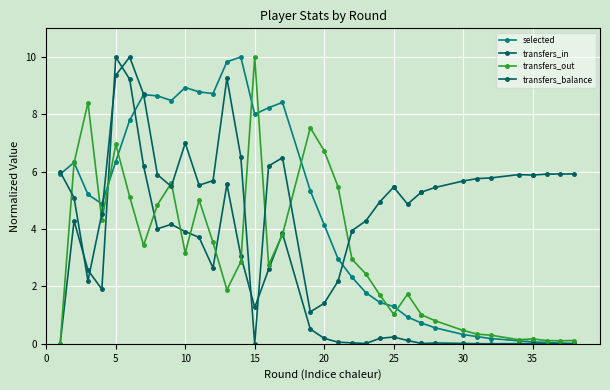

What is the difference between the highest and lowest values at 35?

5.9